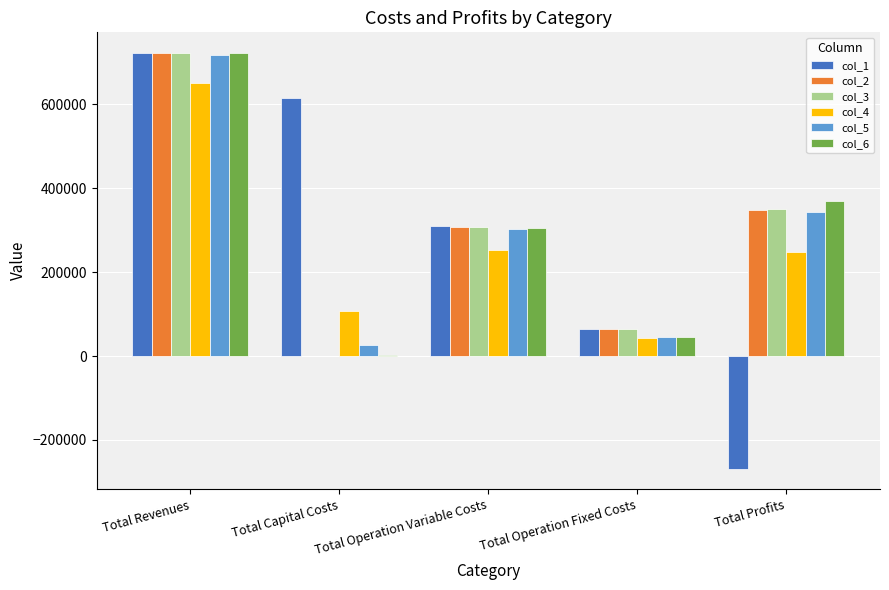

True or false: col_4 has a value of 42207.2 at Total Operation Fixed Costs.

True